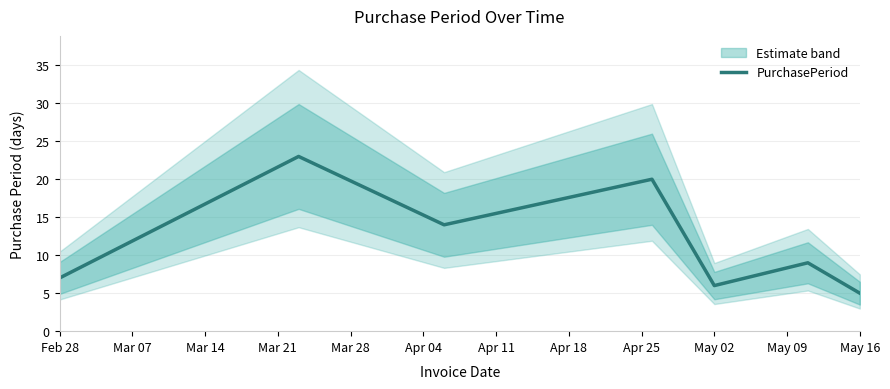

What is the highest value of the PurchasePeriod series?

23